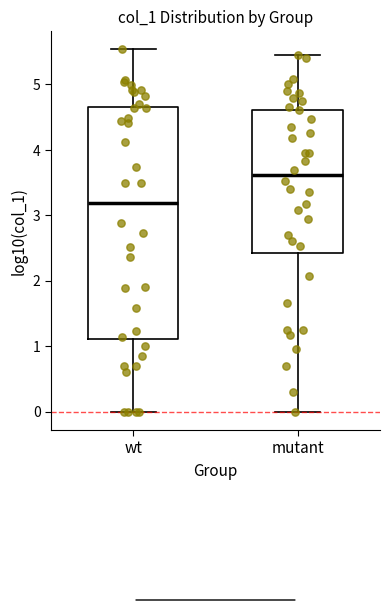

Comparing the boxes themselves (not the whiskers), which one is the tallest?

wt